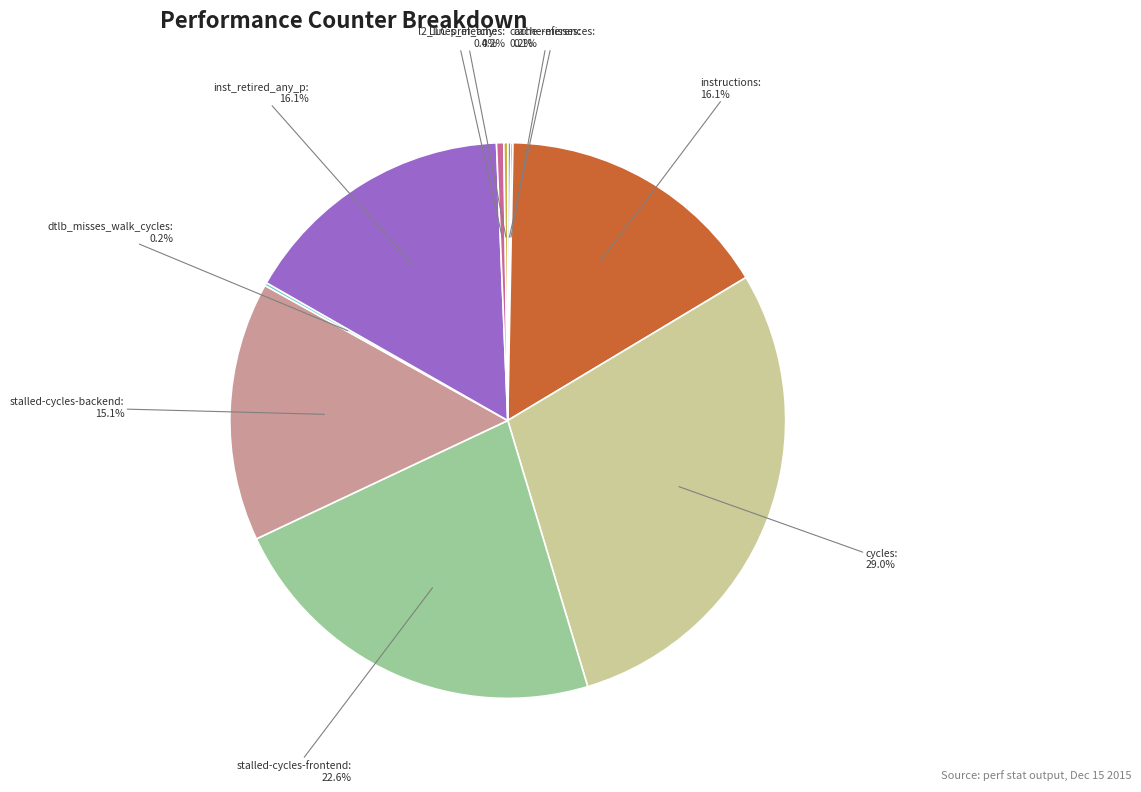

To the nearest percent, what is the difference between the largest and smallest slice percentages?

29%